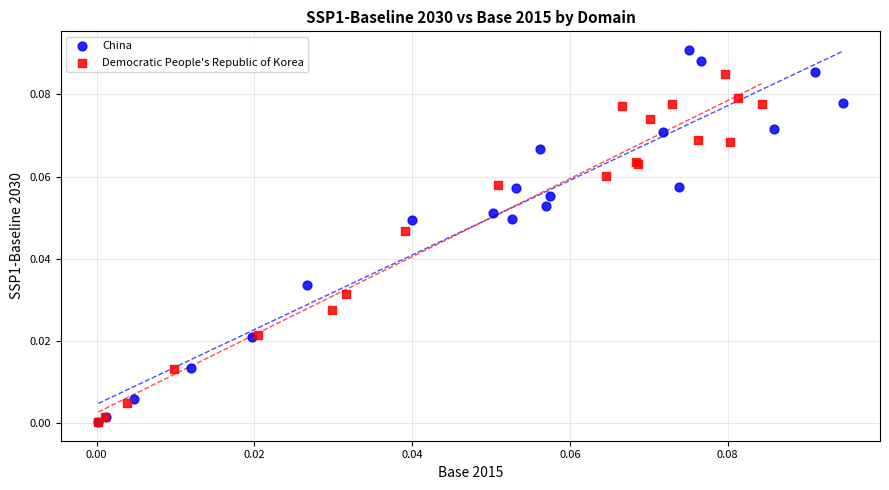

Which series contains the highest Y value?

China